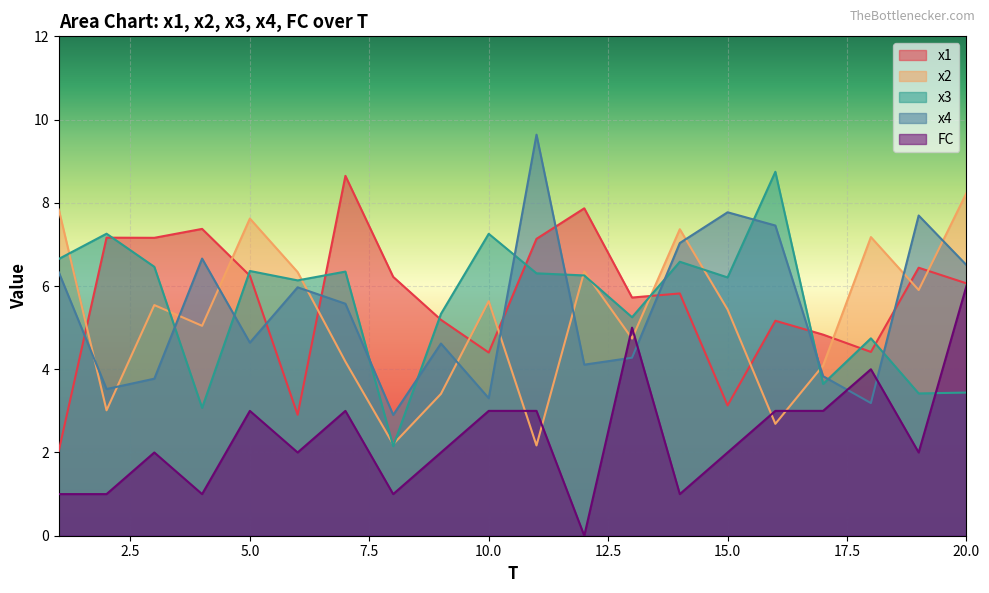

The x1 series shows 4.4 at 10.0. True or false?

True